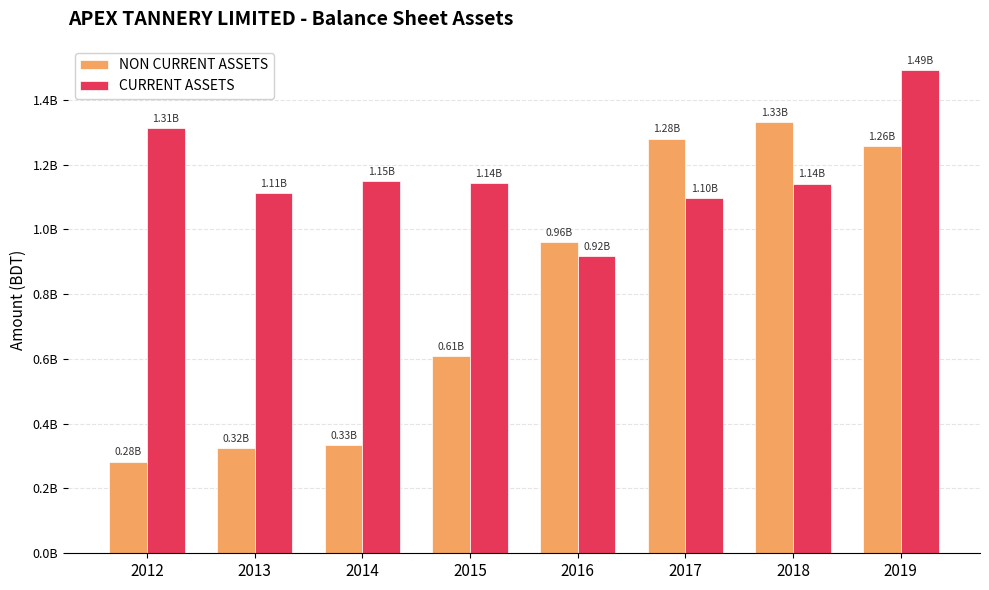

Rank the series at 2012 from highest to lowest value.

CURRENT ASSETS, NON CURRENT ASSETS